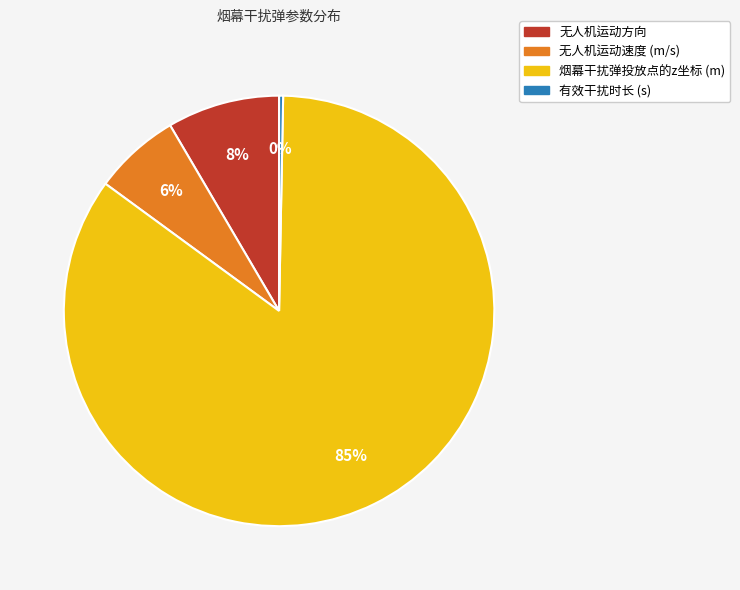

Do 有效干扰时长 (s) and 烟幕干扰弹投放点的z坐标 (m) together represent more than half of the pie?

Yes